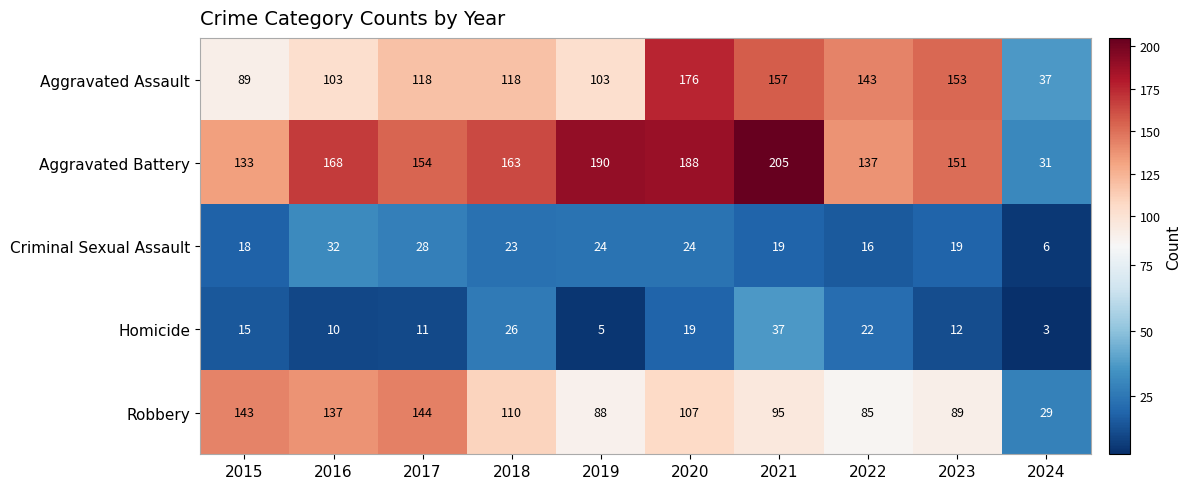

At how many categories does at least one series exceed 138?

9